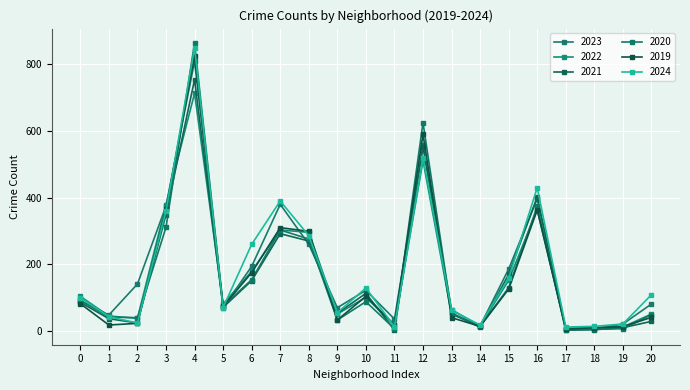

Reading right to left, extract all data points from this chart.

2023: 81	21	6	6	397	186	15	64	557	36	122	70	260	380	194	70	809	375	141	48	91
2022: 51	12	10	8	364	152	15	50	511	17	101	51	296	303	179	81	713	379	38	45	104
2021: 29	10	4	3	402	170	11	53	553	3	113	53	270	292	151	71	754	349	24	37	86
2020: 49	7	5	2	374	130	14	54	625	7	88	33	276	303	154	75	864	311	40	42	92
2019: 41	13	10	6	363	126	14	40	590	19	104	33	299	310	175	74	826	365	23	18	82
2024: 109	21	14	12	430	159	18	62	520	13	129	55	286	390	260	70	850	360	24	43	100